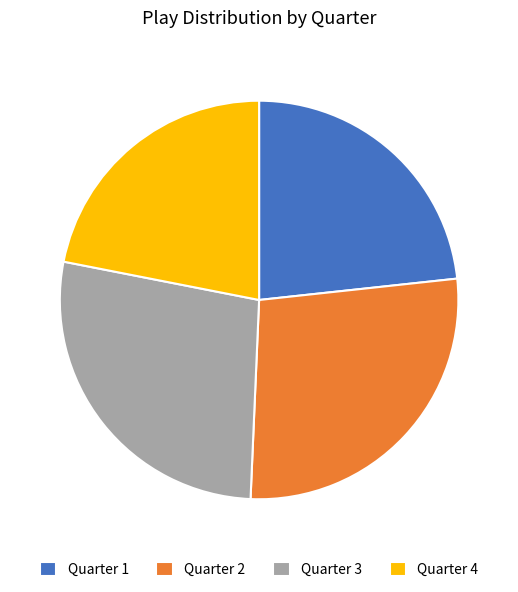

Combined, do Quarter 4 and Quarter 3 account for over 50%?

No